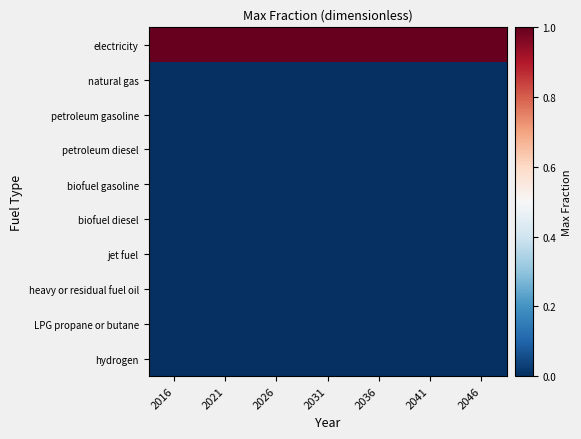

Reading left to right, transcribe all the data shown in this chart.

electricity: 2016=1	2021=1	2026=1	2031=1	2036=1	2041=1	2046=1
natural gas: 2016=0	2021=0	2026=0	2031=0	2036=0	2041=0	2046=0
petroleum gasoline: 2016=0	2021=0	2026=0	2031=0	2036=0	2041=0	2046=0
petroleum diesel: 2016=0	2021=0	2026=0	2031=0	2036=0	2041=0	2046=0
biofuel gasoline: 2016=0	2021=0	2026=0	2031=0	2036=0	2041=0	2046=0
biofuel diesel: 2016=0	2021=0	2026=0	2031=0	2036=0	2041=0	2046=0
jet fuel: 2016=0	2021=0	2026=0	2031=0	2036=0	2041=0	2046=0
heavy or residual fuel oil: 2016=0	2021=0	2026=0	2031=0	2036=0	2041=0	2046=0
LPG propane or butane: 2016=0	2021=0	2026=0	2031=0	2036=0	2041=0	2046=0
hydrogen: 2016=0	2021=0	2026=0	2031=0	2036=0	2041=0	2046=0